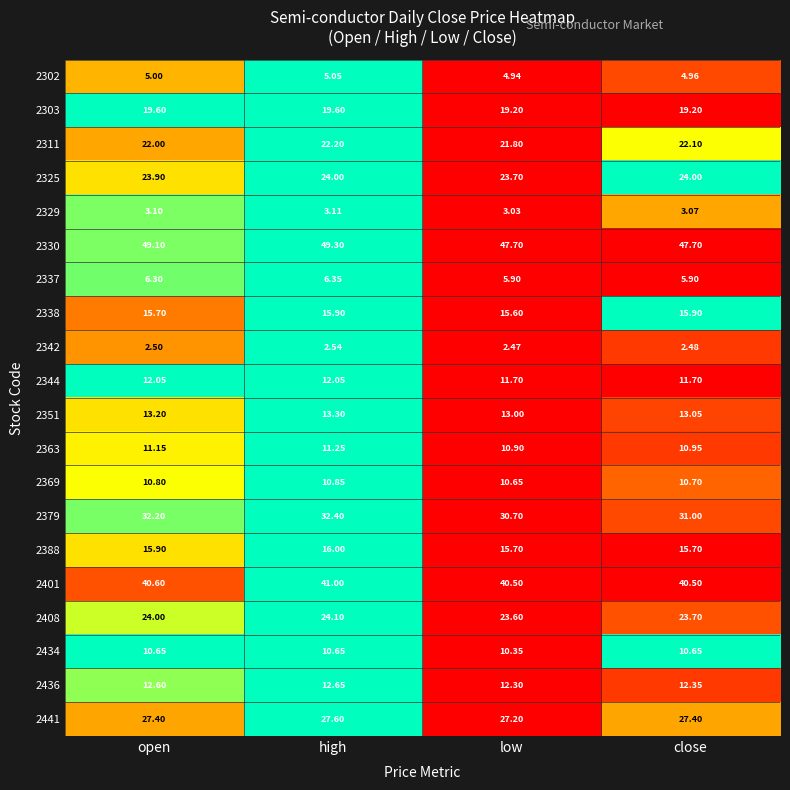

At which label does 2311 reach its minimum?

low